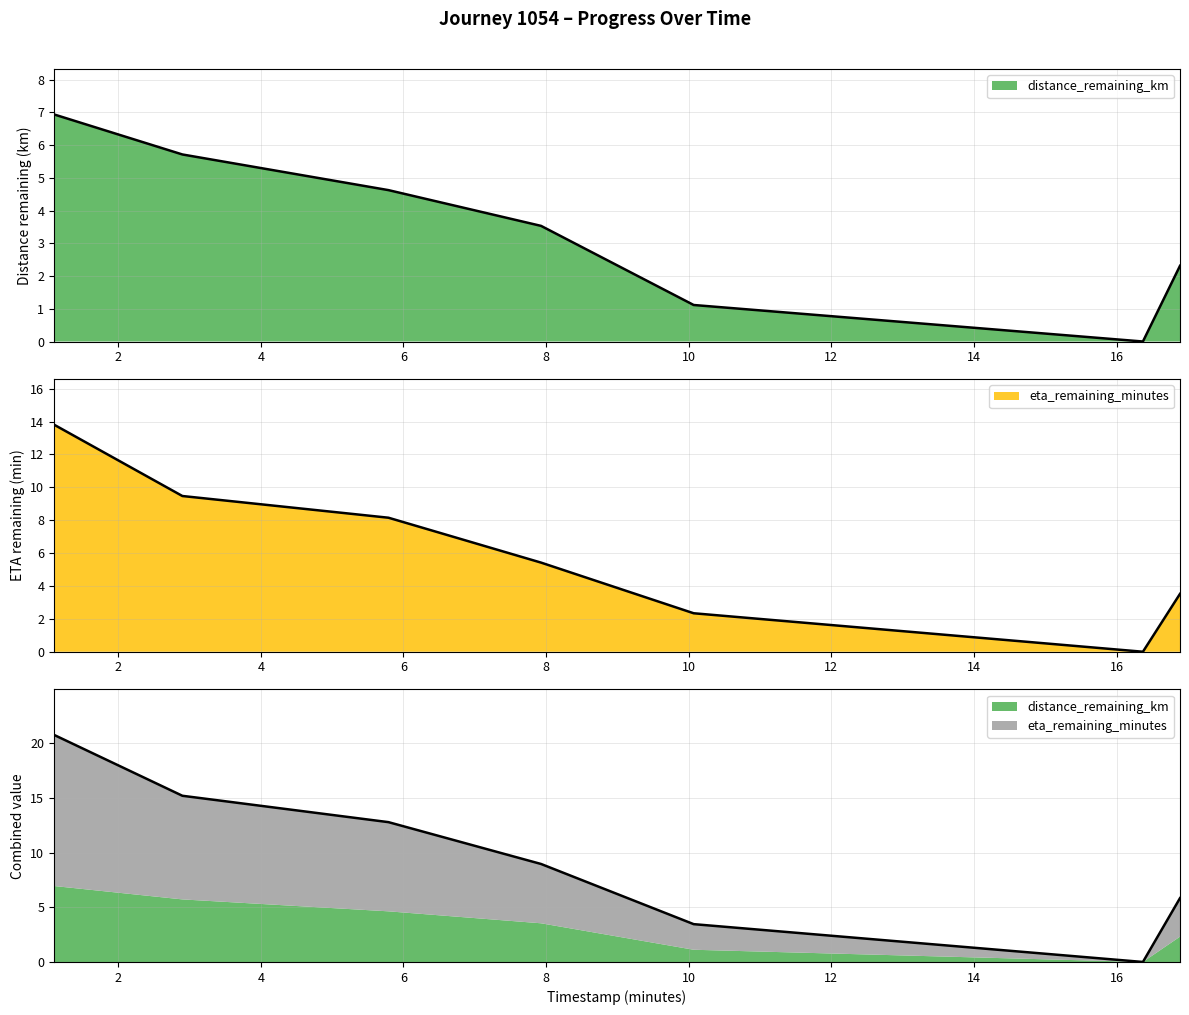

Is it true that eta_remaining_minutes equals 2.3 at 10.07?

True